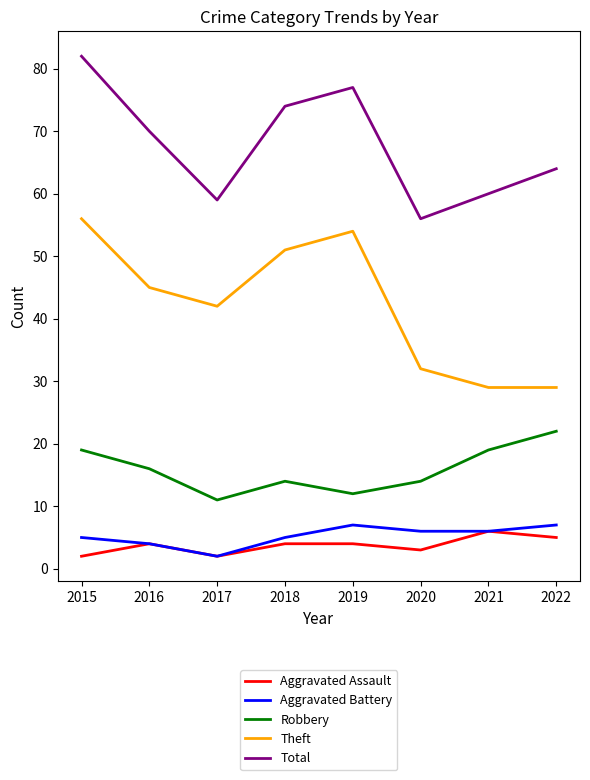

How many series are shown in this chart?

5